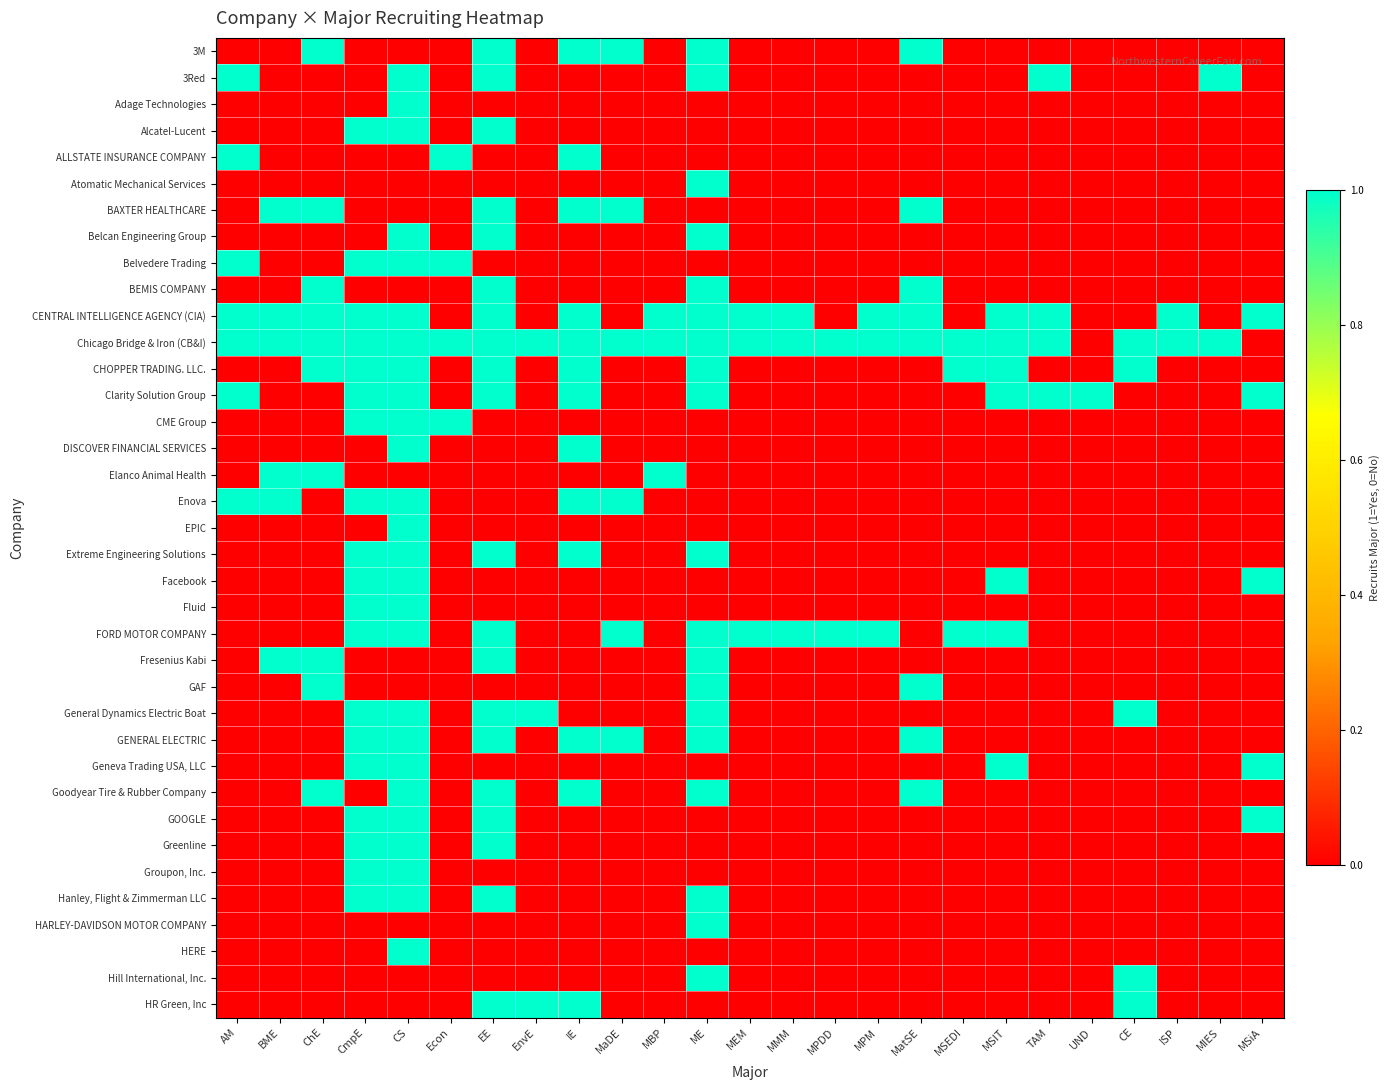

At how many categories does at least one series exceed 0?

25